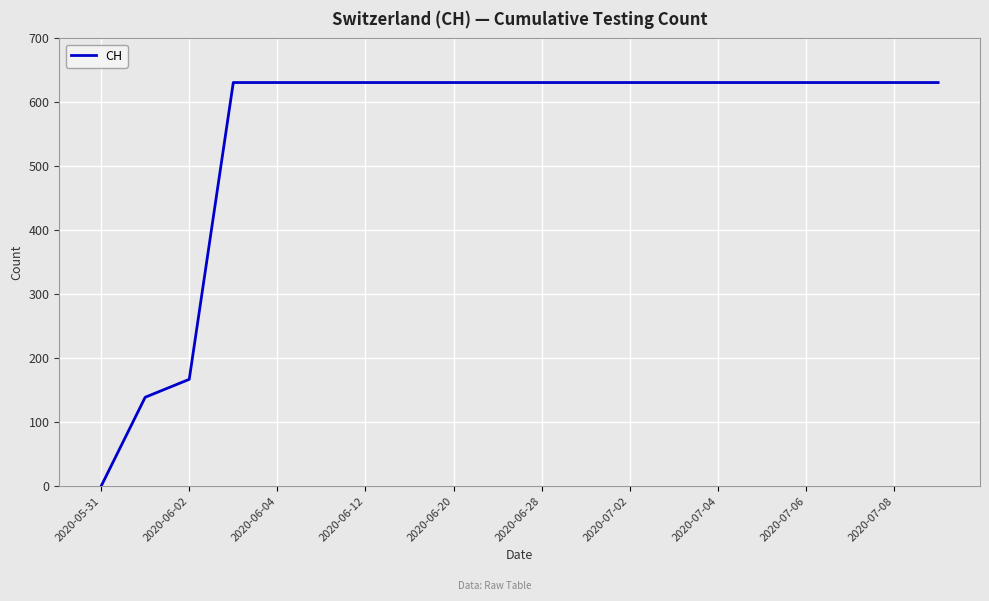

What is the greatest value displayed?

631